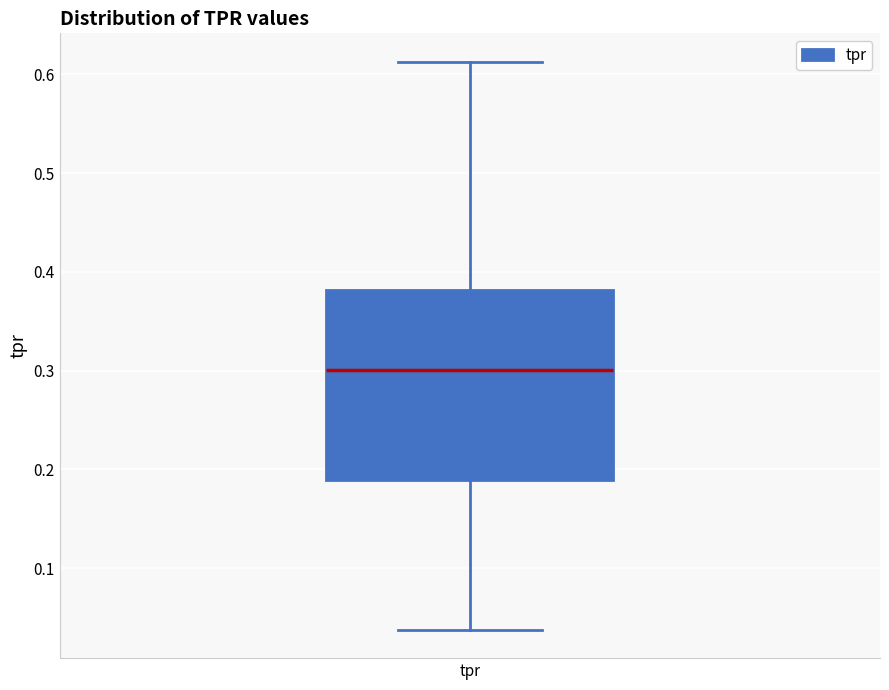

Where does the lower whisker of the box for tpr end on the y-axis? The values are not printed on the chart, so give them approximately, as read against the axis.

0.04